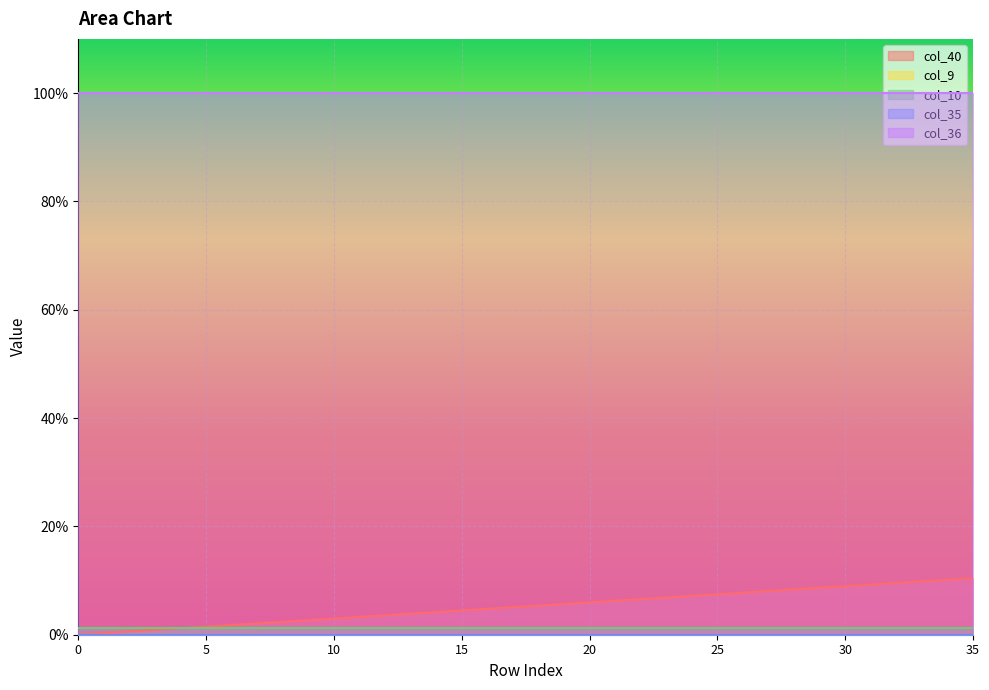

The value of col_9 at 27 is 0.0. True or false?

True